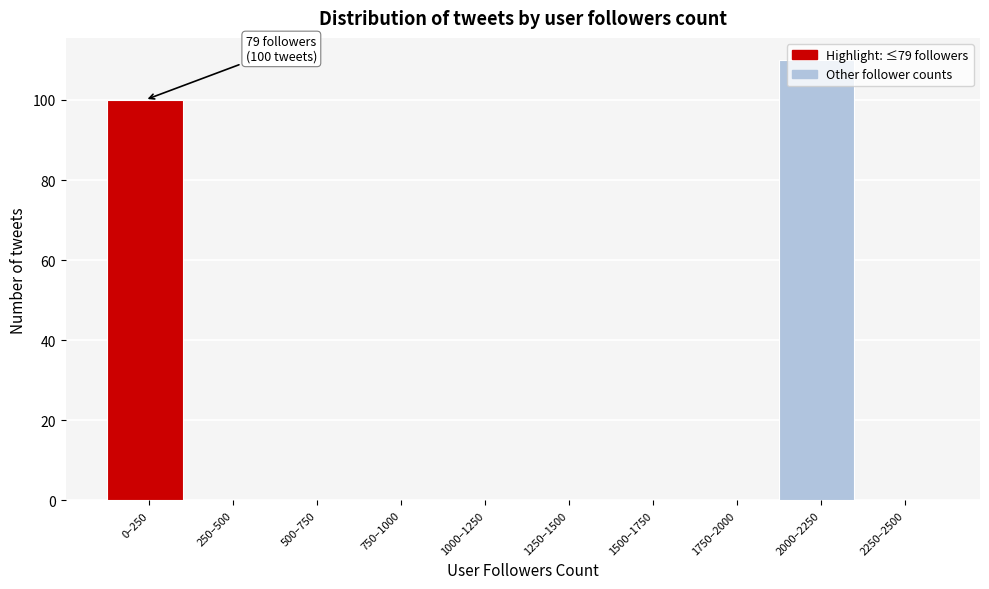

What is the change in value from 500–750 to 2000–2250?

+110